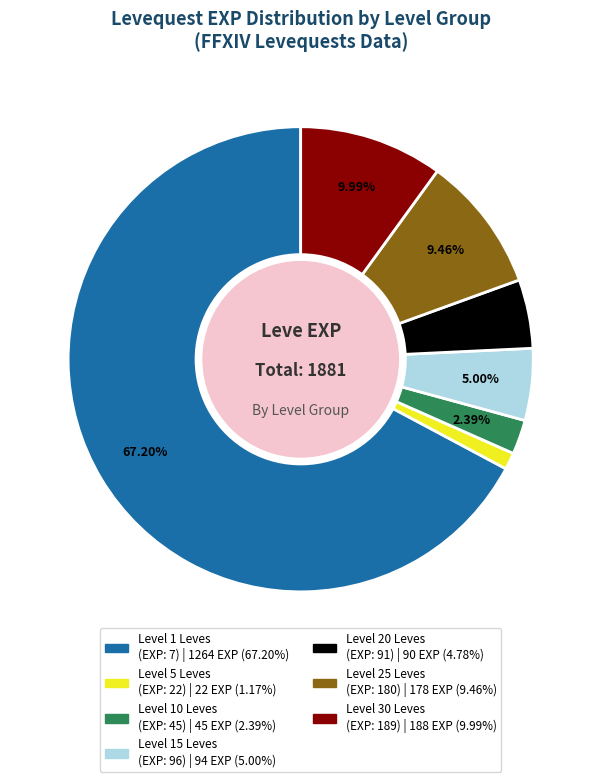

Does any single category account for the majority?

Yes